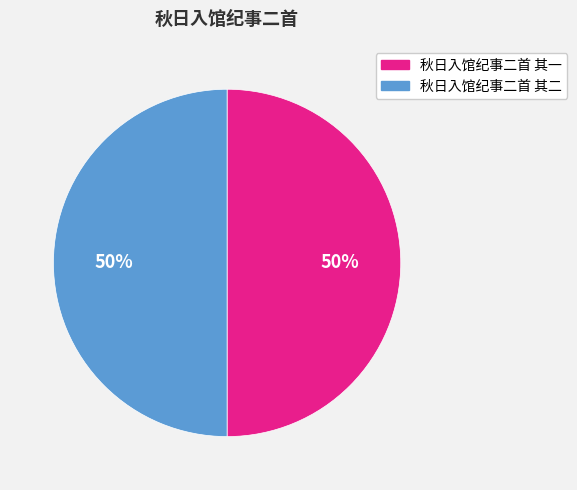

What percentage is the 秋日入馆纪事二首 其二 slice, to the nearest percent?

50%